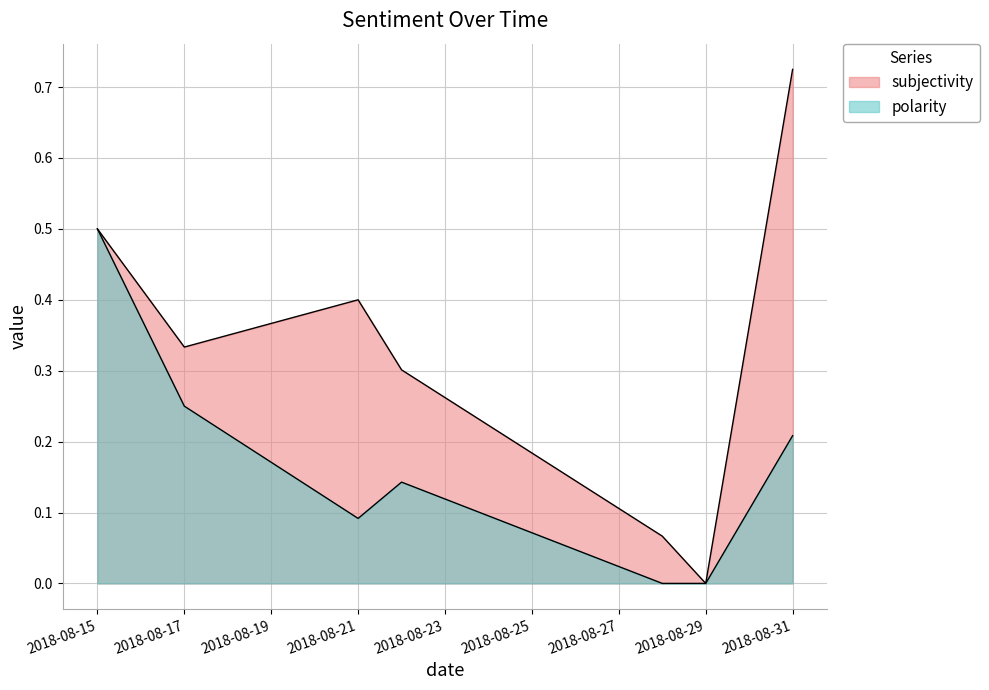

Is it true that polarity equals -0.2 at 2018-08-29?

False